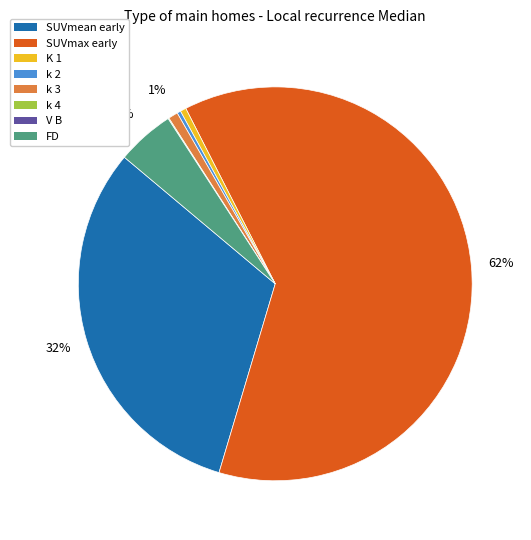

To the nearest percent, what is the difference between the largest and smallest slice percentages?

62%